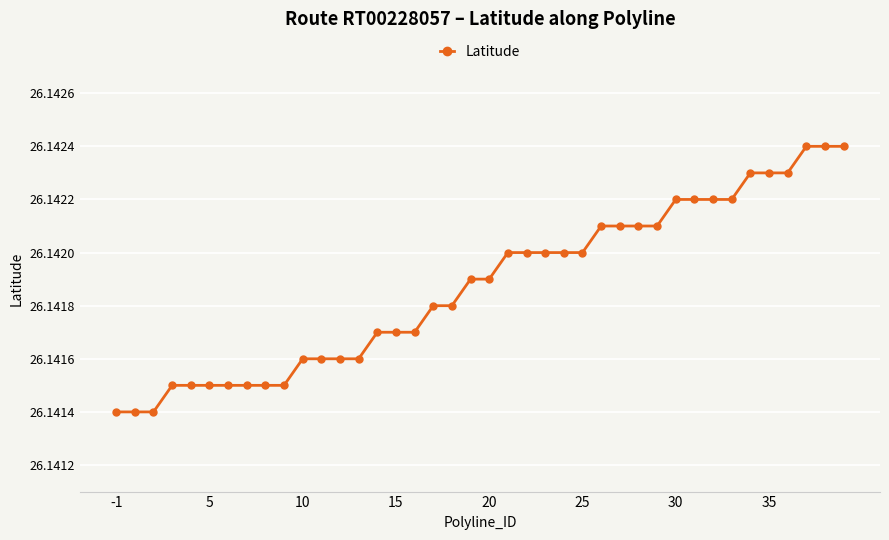

What is the sum of all values?

1045.7